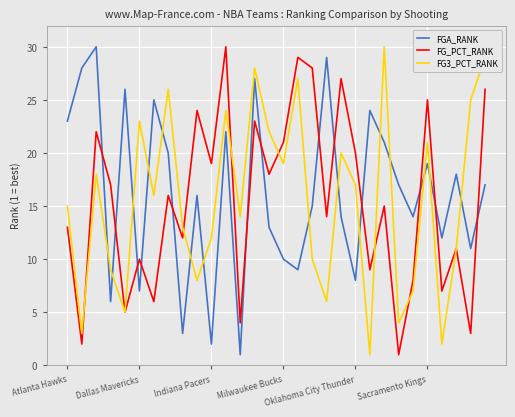

True or false: FG_PCT_RANK and FG3_PCT_RANK cross at least once.

True